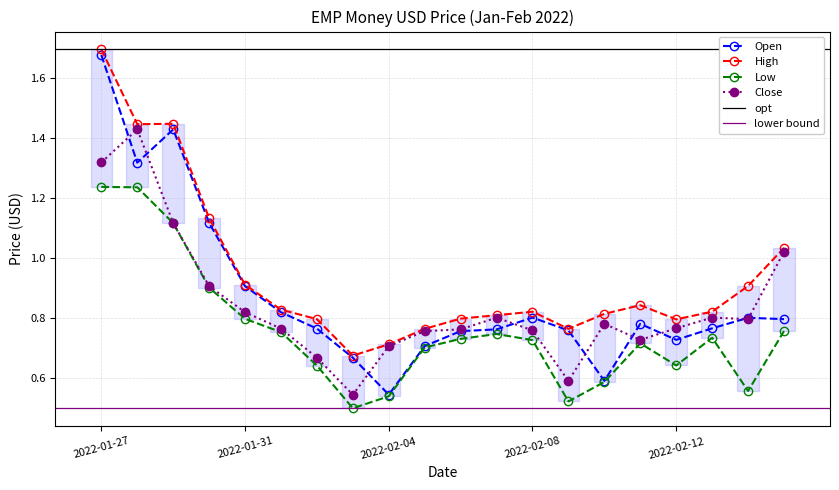

How many interior local valleys does the Open series have?

4